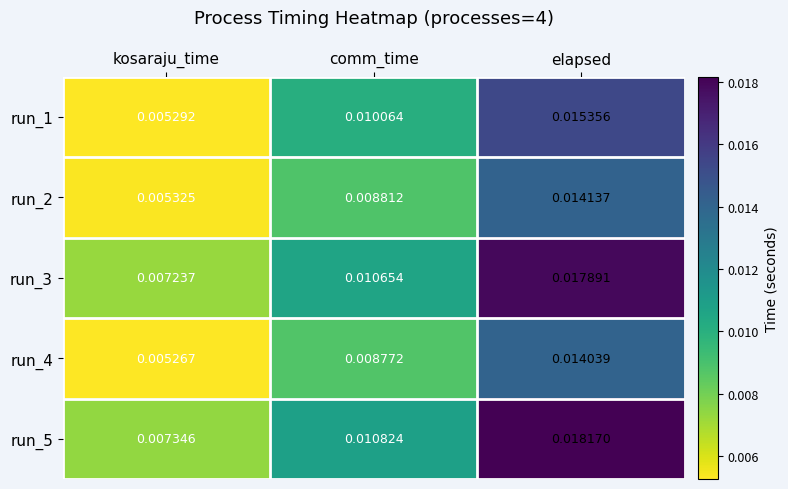

List the series in order of their peak value, highest first.

run_5, run_3, run_1, run_2, run_4